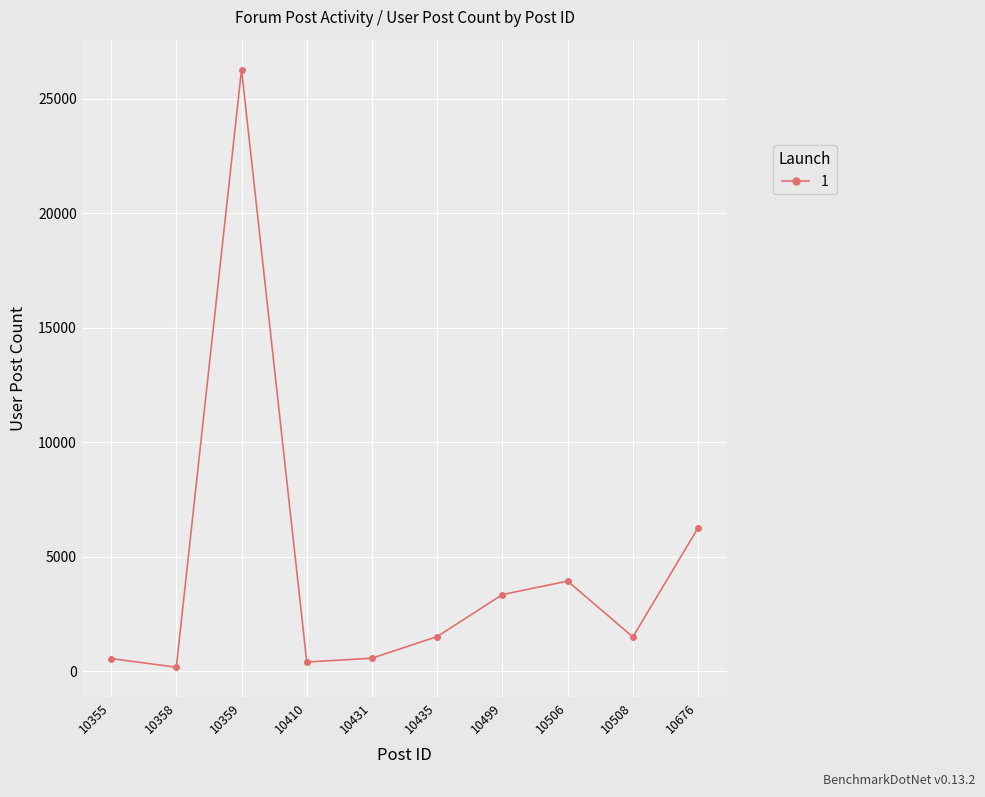

How many values are below 1505?

5